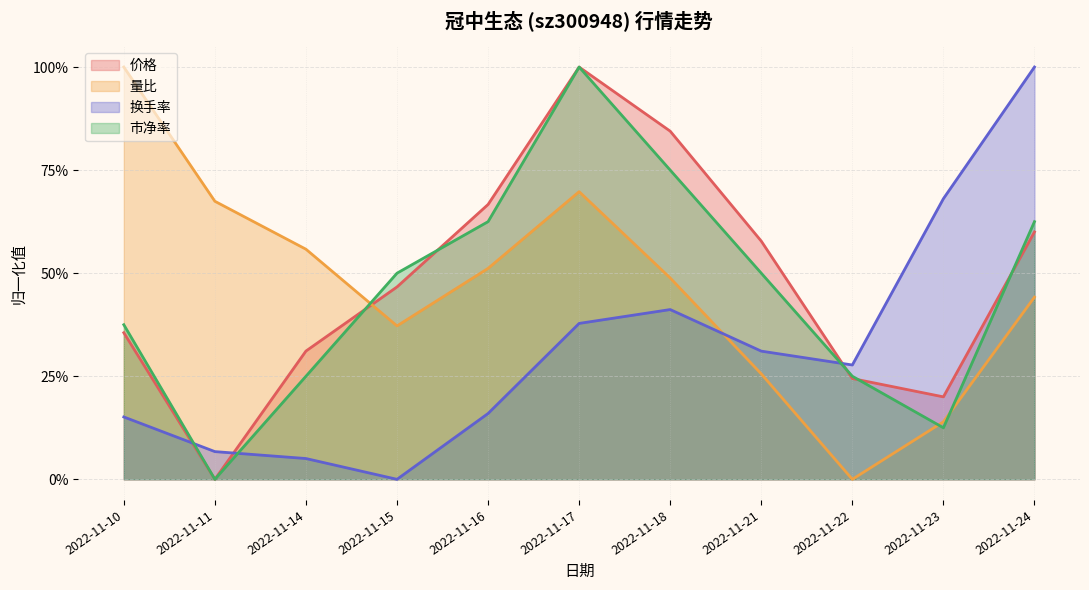

What is the difference between the 换手率 values at 2022-11-14 and 2022-11-10?

0.1